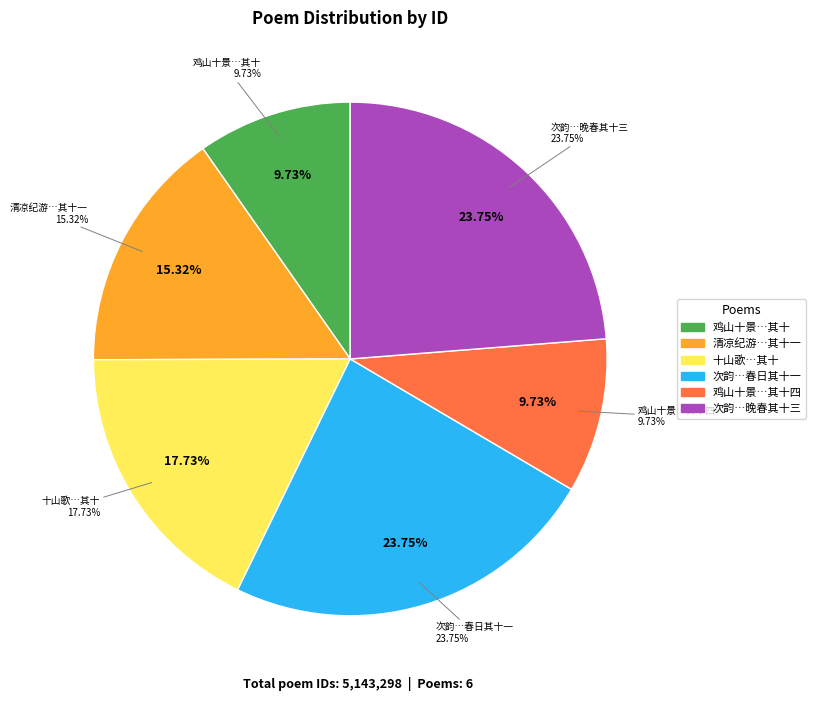

How many segments does this pie chart have?

6